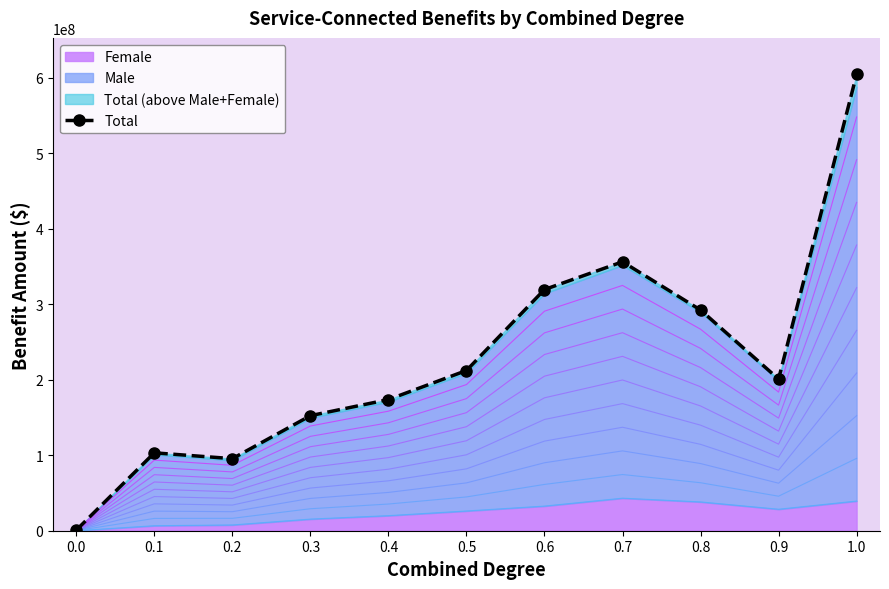

True or false: the data has more than 1 interior local peaks.

True